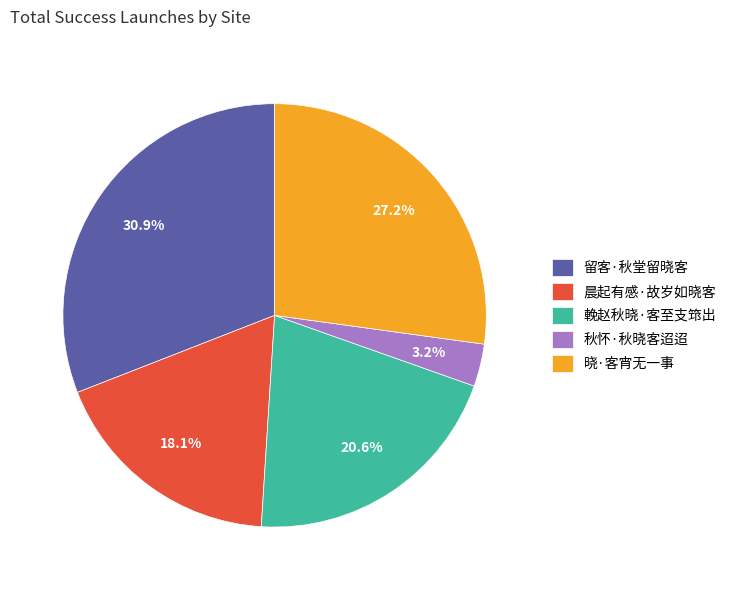

Which category has the smallest portion of the pie?

秋怀·秋晓客迢迢